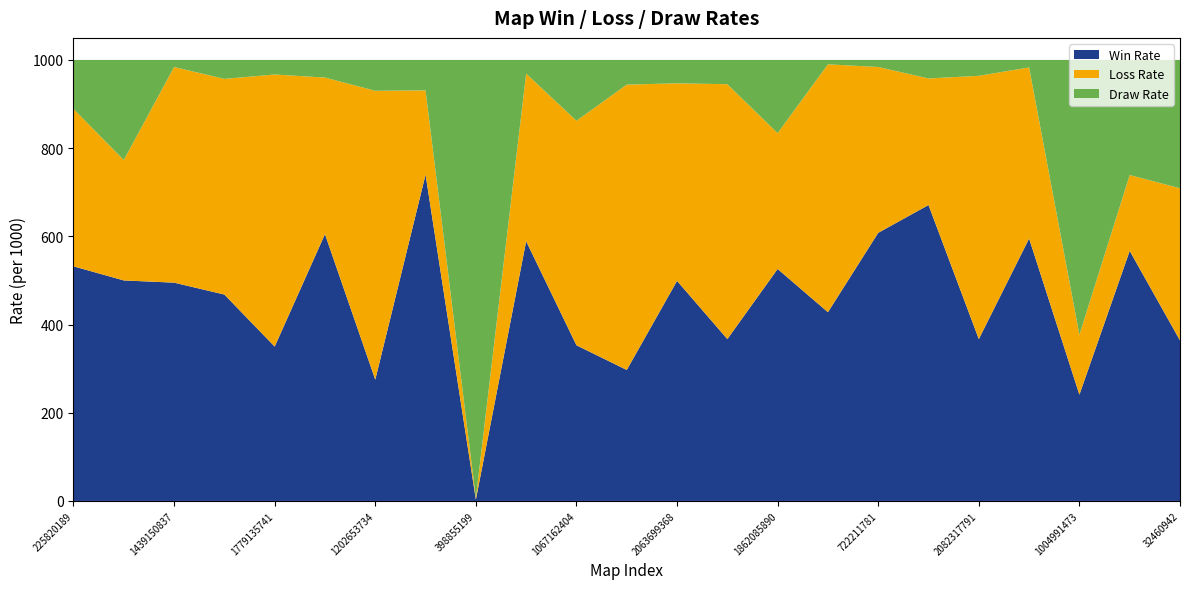

Reading left to right, transcribe all the data shown in this chart.

Win Rate: 225820189=532	260206885=500	1439150837=495	1862790236=468	1779135741=350	534617754=605	1202653734=275	1844382834=740	398855199=3	442448303=589	1067162404=353	1008226961=297	2063699368=499	2097497640=367	1862085890=526	1246233738=428	722211781=608	472629888=671	2082317791=367	540004763=595	1004991473=241	487866288=567	32460942=364
Loss Rate: 225820189=357	260206885=273	1439150837=489	1862790236=489	1779135741=617	534617754=355	1202653734=655	1844382834=191	398855199=4	442448303=380	1067162404=509	1008226961=647	2063699368=448	2097497640=578	1862085890=308	1246233738=562	722211781=376	472629888=287	2082317791=597	540004763=388	1004991473=136	487866288=172	32460942=345
Draw Rate: 225820189=111	260206885=227	1439150837=16	1862790236=43	1779135741=33	534617754=40	1202653734=70	1844382834=69	398855199=993	442448303=31	1067162404=138	1008226961=56	2063699368=53	2097497640=55	1862085890=166	1246233738=10	722211781=16	472629888=42	2082317791=36	540004763=17	1004991473=623	487866288=261	32460942=291